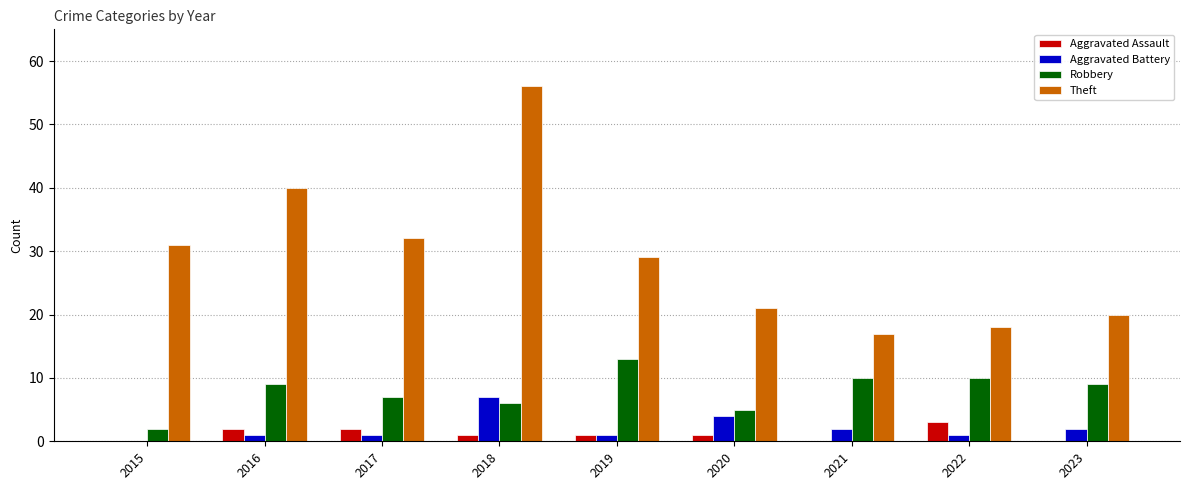

What is the sum of the Aggravated Assault values at 2018 and 2016?

3